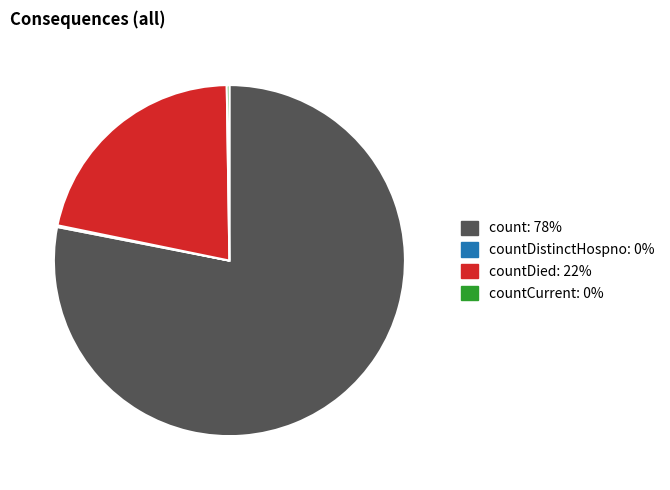

Does any single category account for the majority?

Yes